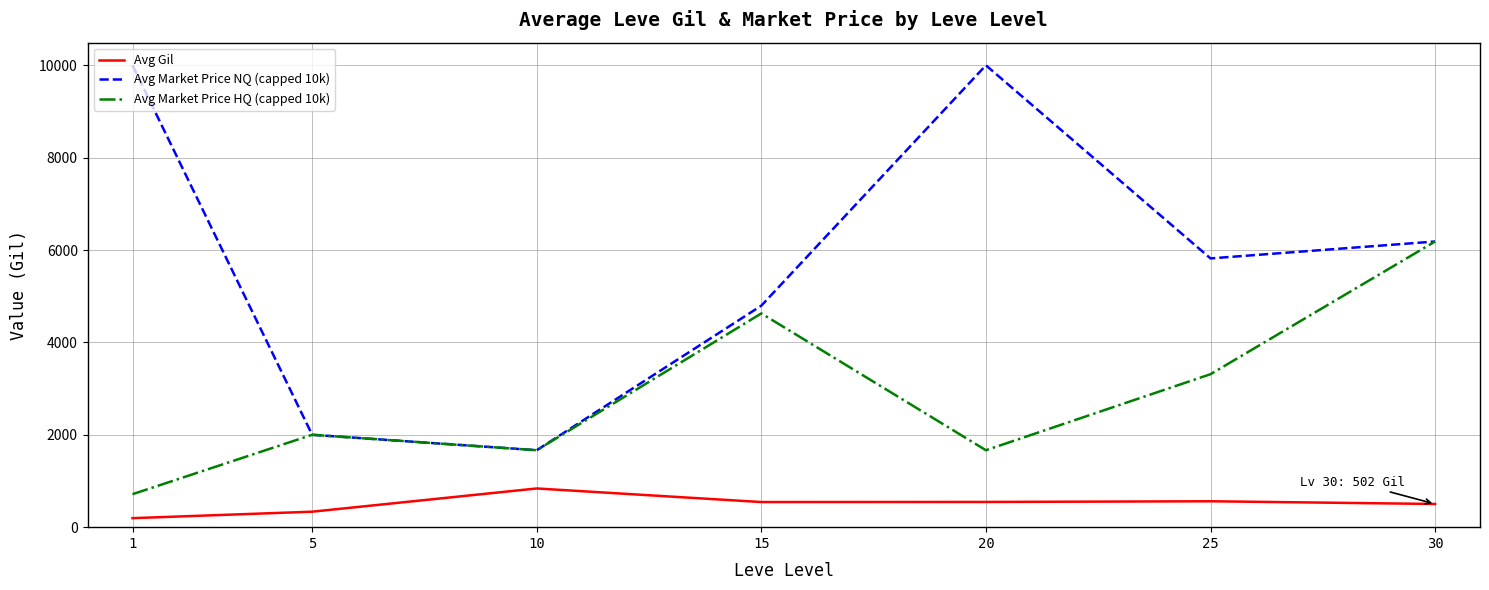

The value of Avg Market Price HQ (capped 10k) at 1 is 228. True or false?

False